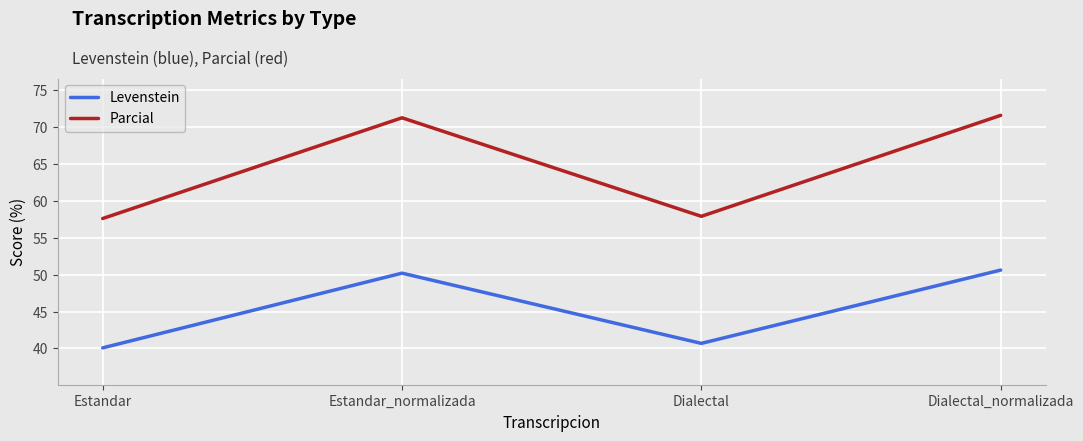

What is the total value across all series at Dialectal?

98.6